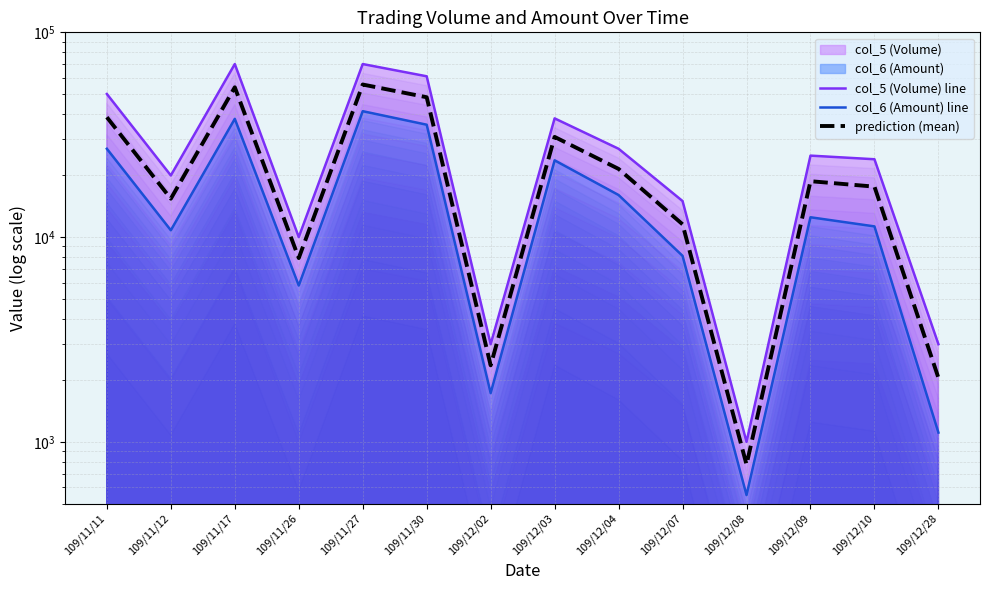

What is the value of the col_5 (Volume) line point at the 14th from the left?

3000